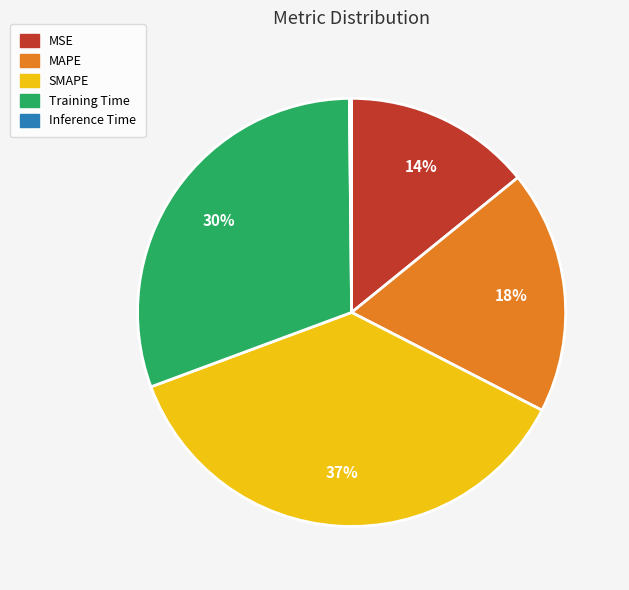

To the nearest percent, what portion does Training Time represent?

30%